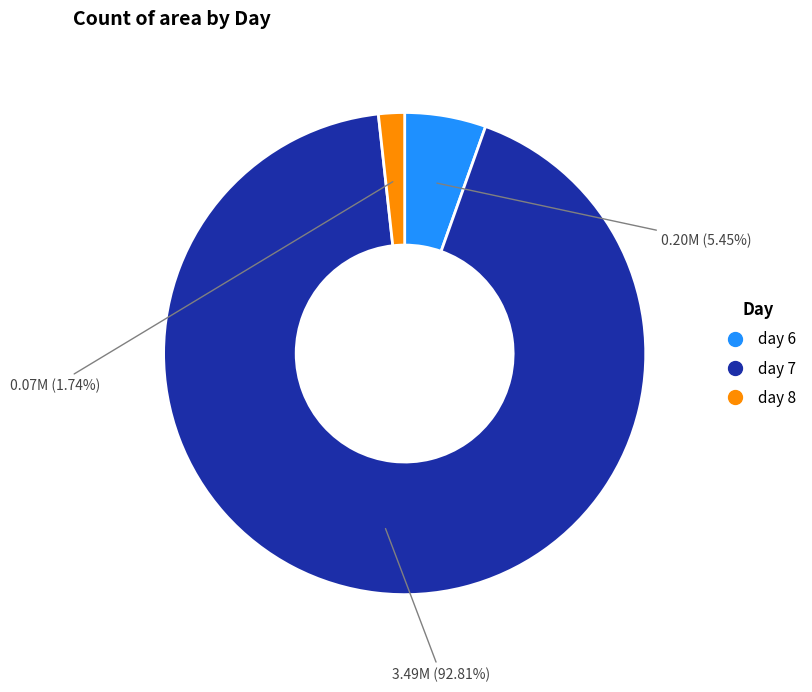

Is there a majority slice in this chart?

Yes